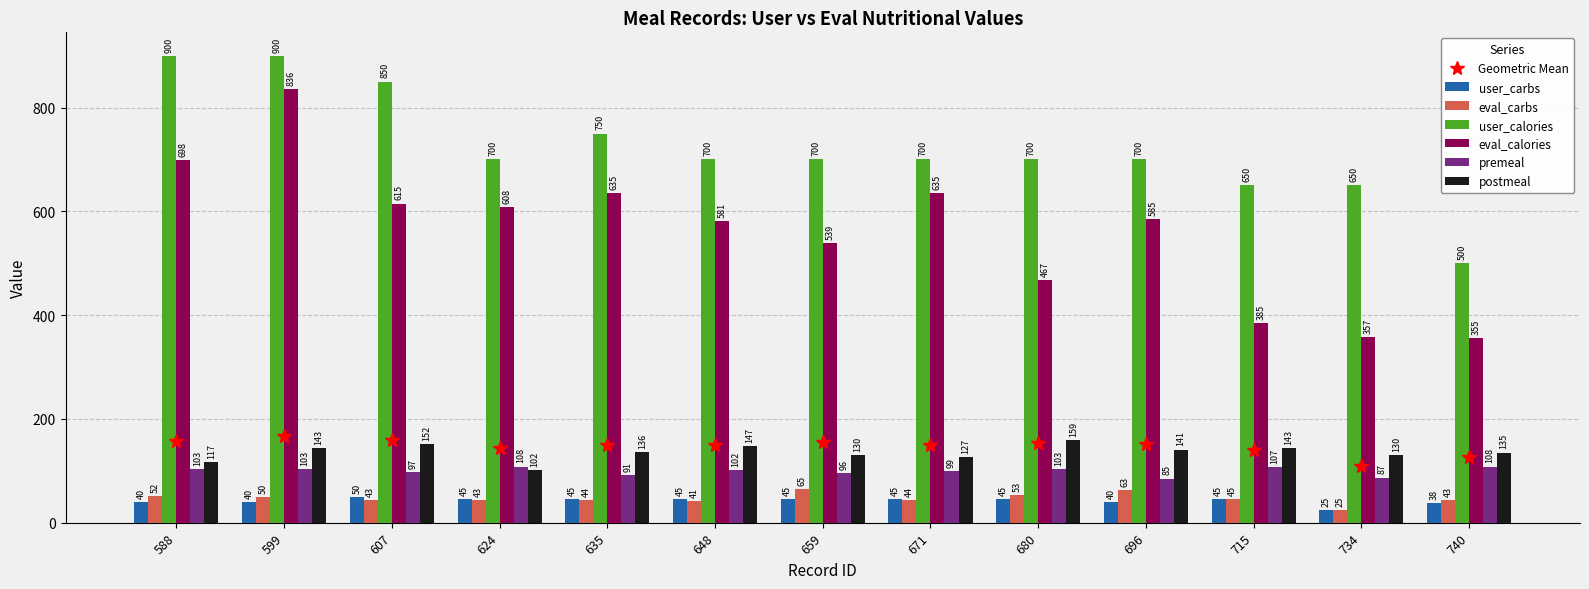

At which label is eval_carbs closest to 45?

715